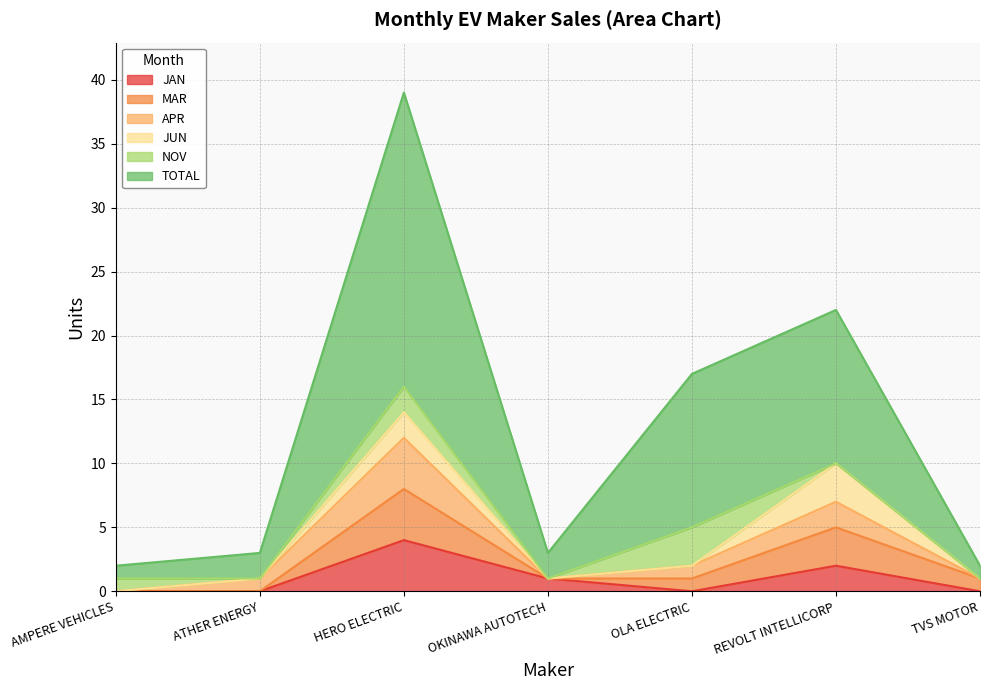

List the labels in order of APR value, smallest first.

AMPERE VEHICLES, OKINAWA AUTOTECH, TVS MOTOR, ATHER ENERGY, OLA ELECTRIC, REVOLT INTELLICORP, HERO ELECTRIC